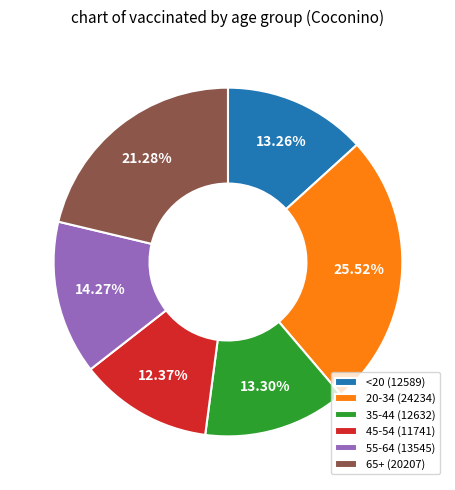

True or false: 35-44 accounts for 13% of the total.

True